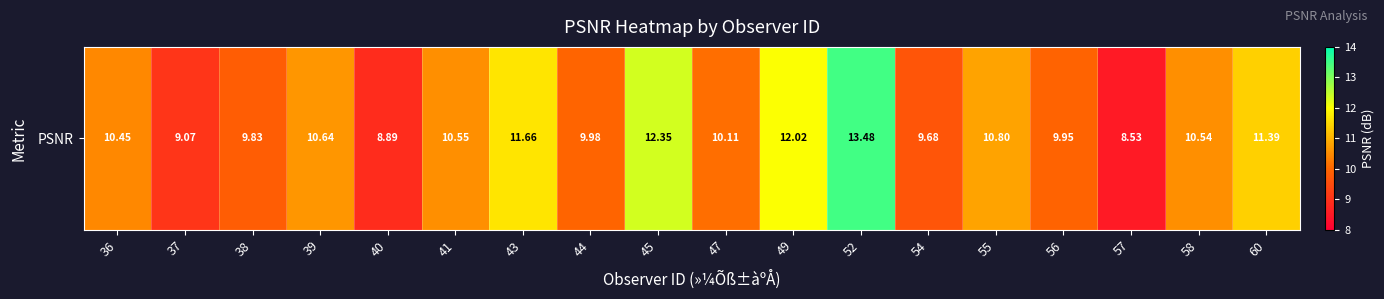

What is the greatest value displayed?

13.5